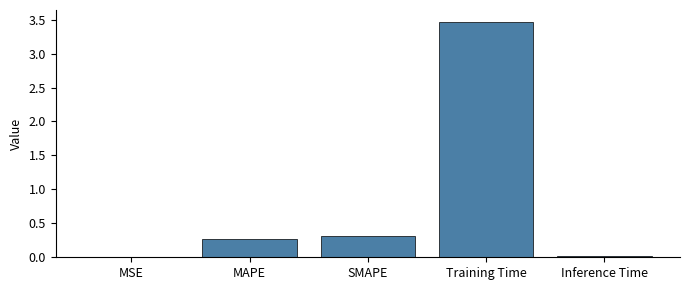

Where is the data nearest to the value 1?

SMAPE